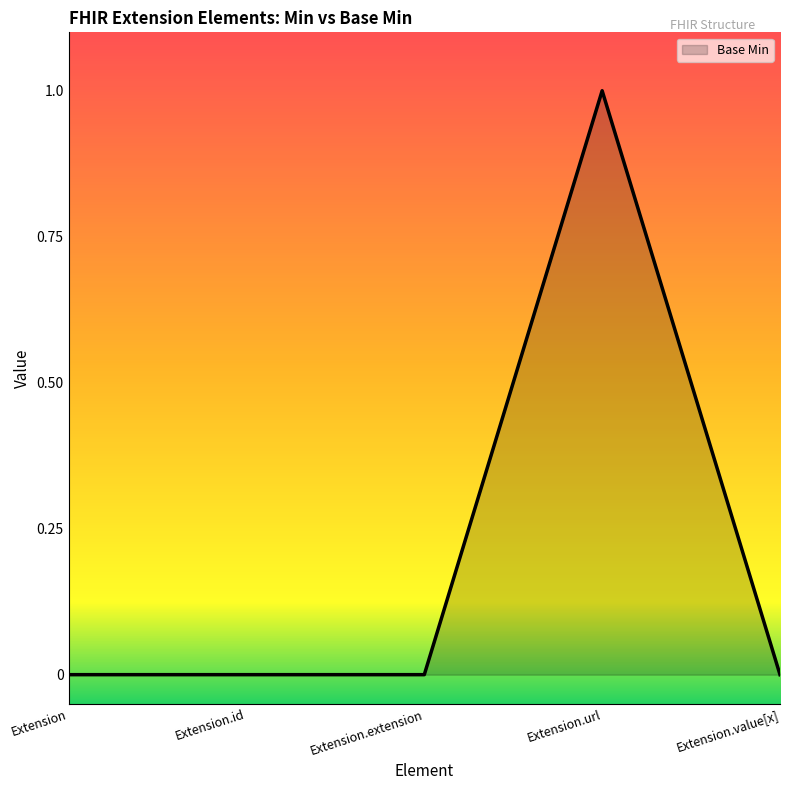

What is the change in value from Extension.url to Extension.value[x]?

-1